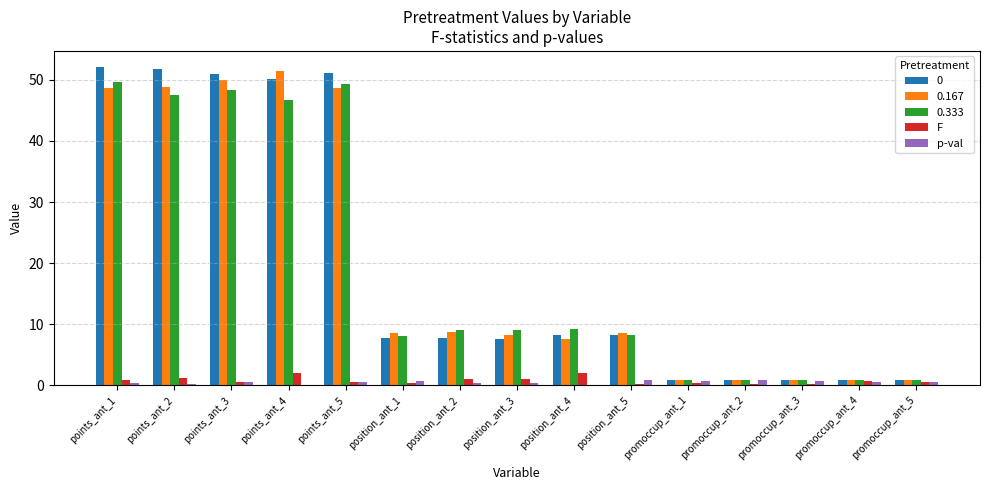

What is the sum of all 0.333 values?

289.3